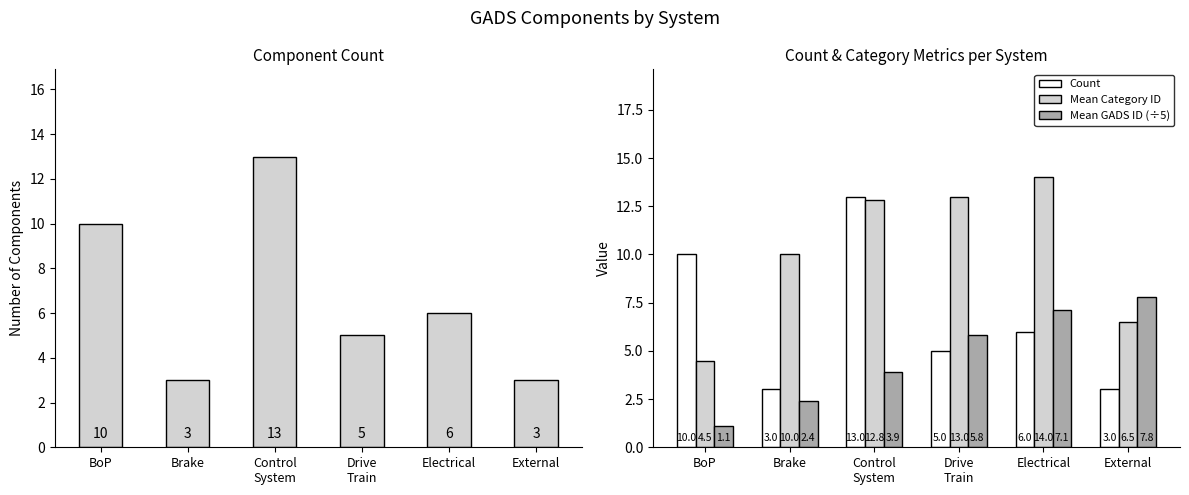

Reading right to left, list all the values displayed in this chart.

Count: 3.0	6.0	5.0	13.0	3.0	10.0
Mean Category ID: 6.5	14.0	13.0	12.8	10.0	4.5
Mean GADS ID (÷5): 7.8	7.1	5.8	3.9	2.4	1.1